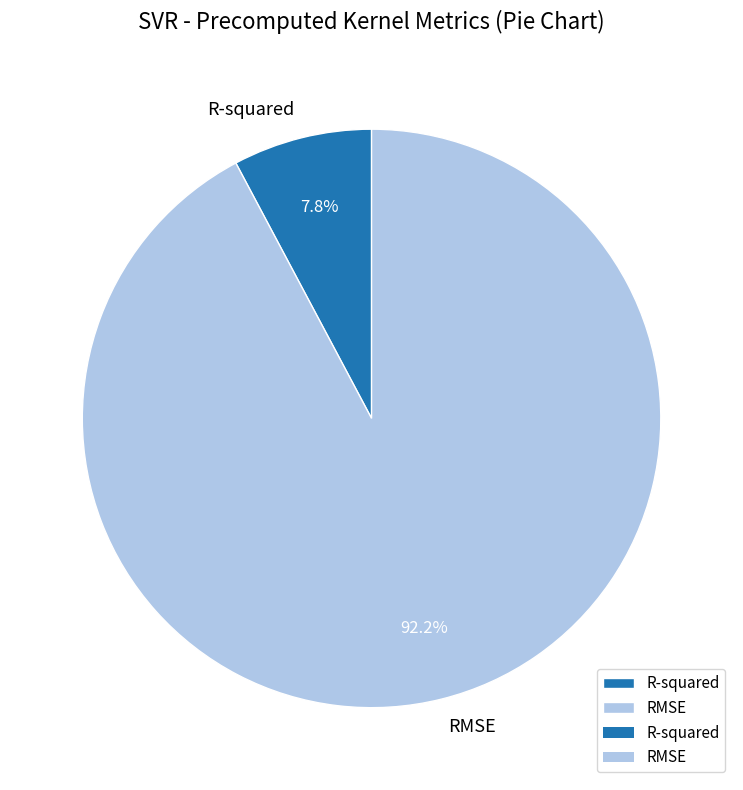

Which has a higher value, R-squared or RMSE?

RMSE